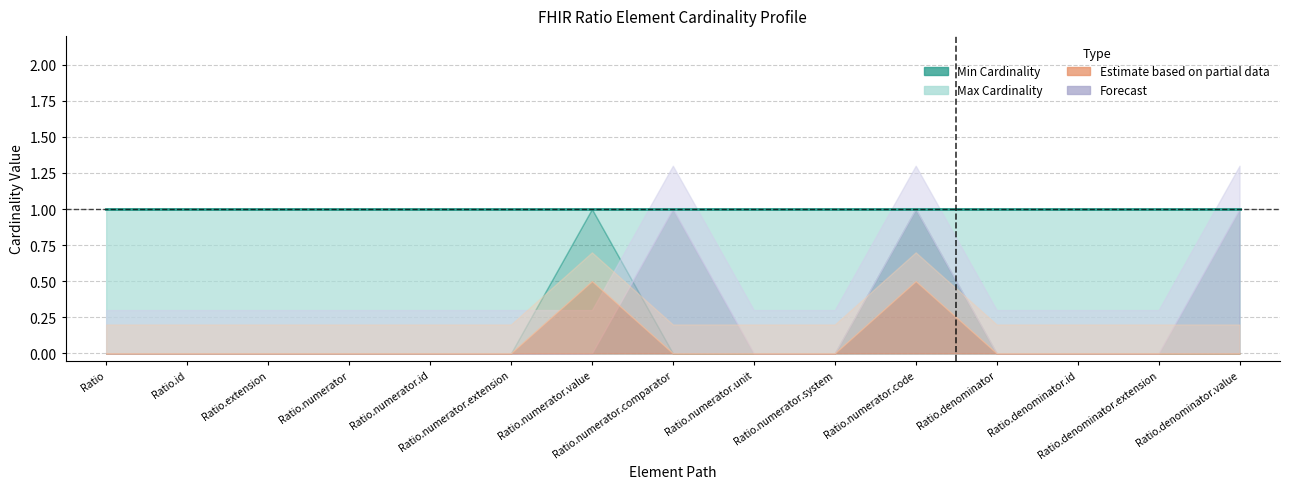

At which category does the chart reach its minimum across all series?

Ratio